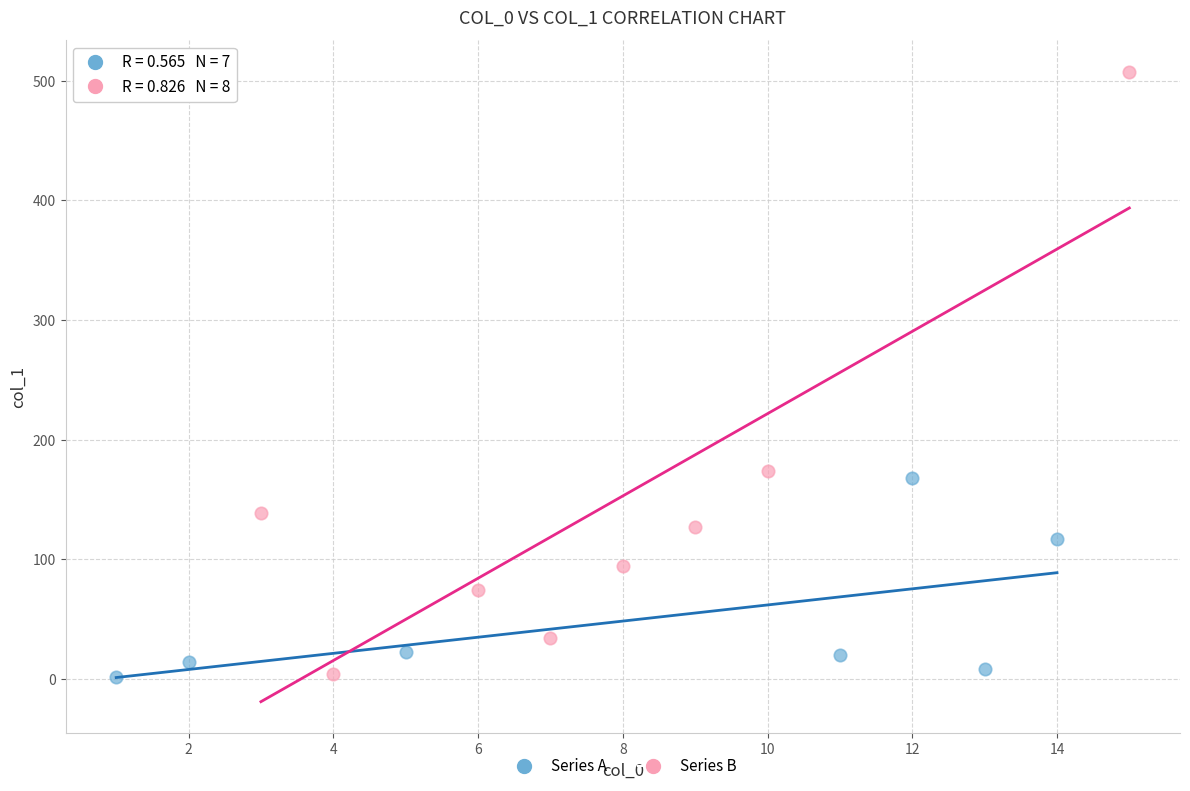

Which series reaches the maximum Y coordinate?

Series B